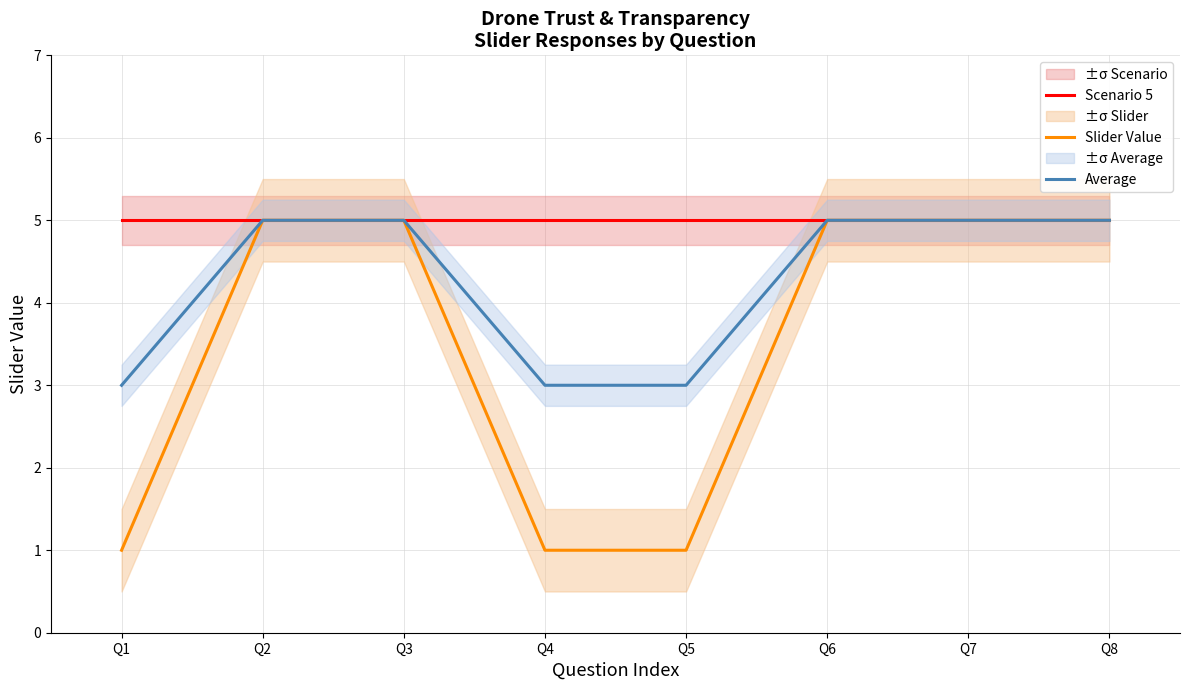

True or false: Scenario 5 and Average intersect in this chart.

False